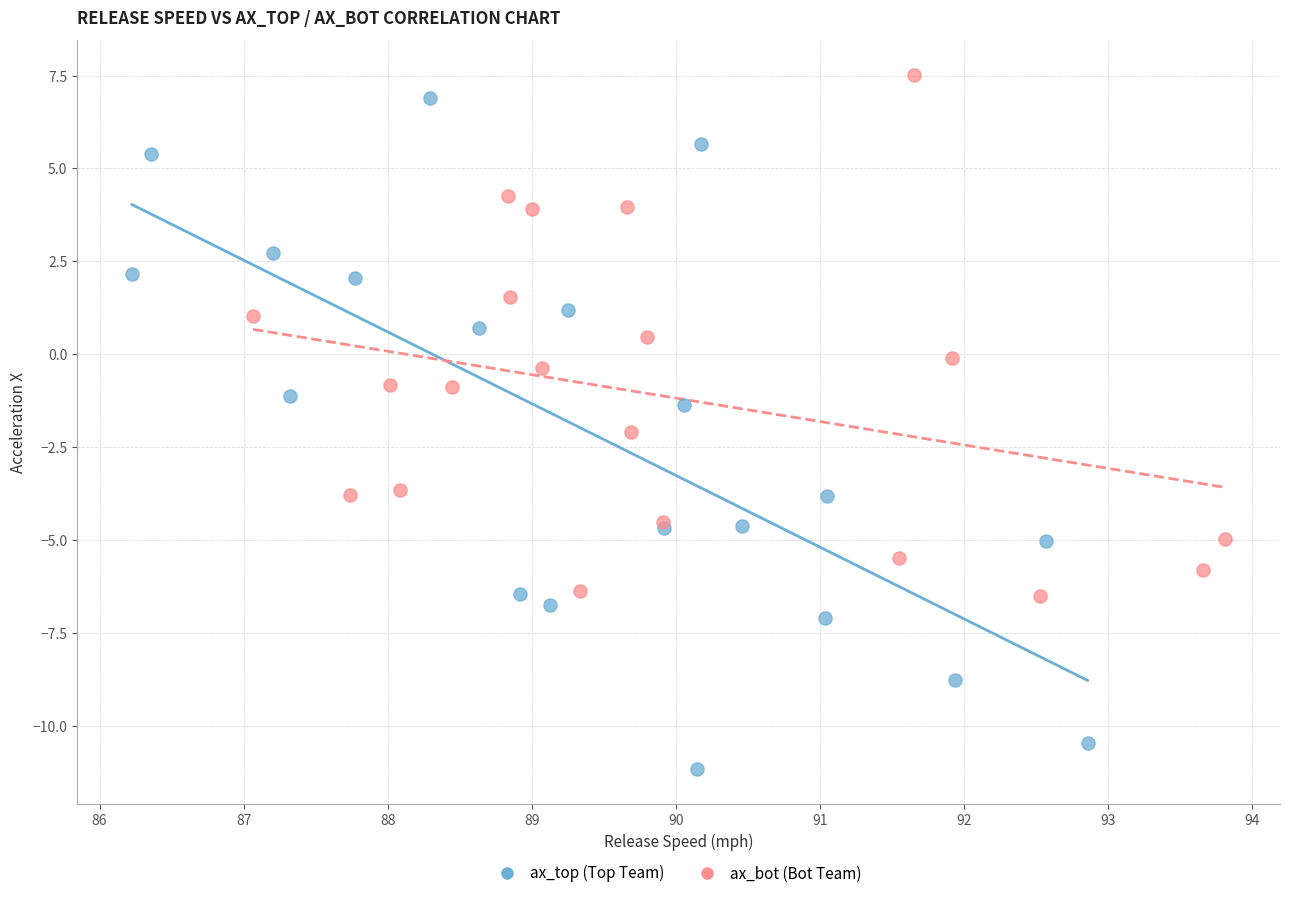

Which series contains the lowest Y value?

ax_top (Top Team)